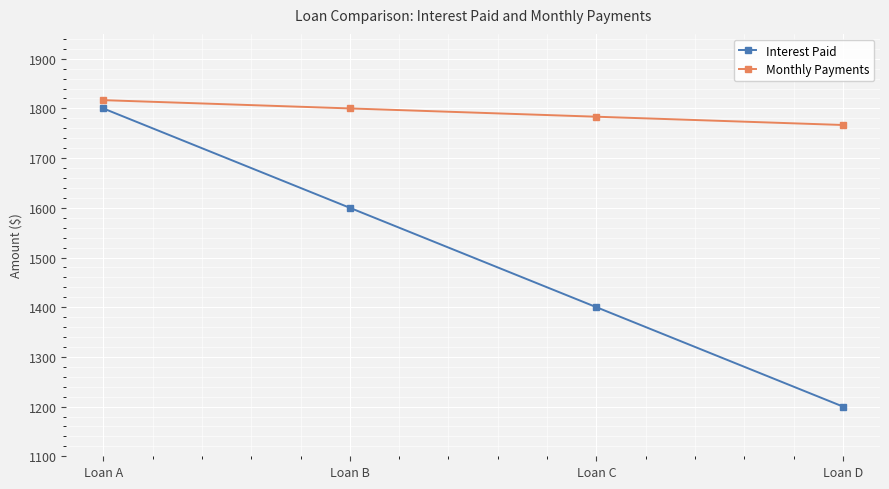

What is the value of the Interest Paid point at the 1st from the left?

1800.0